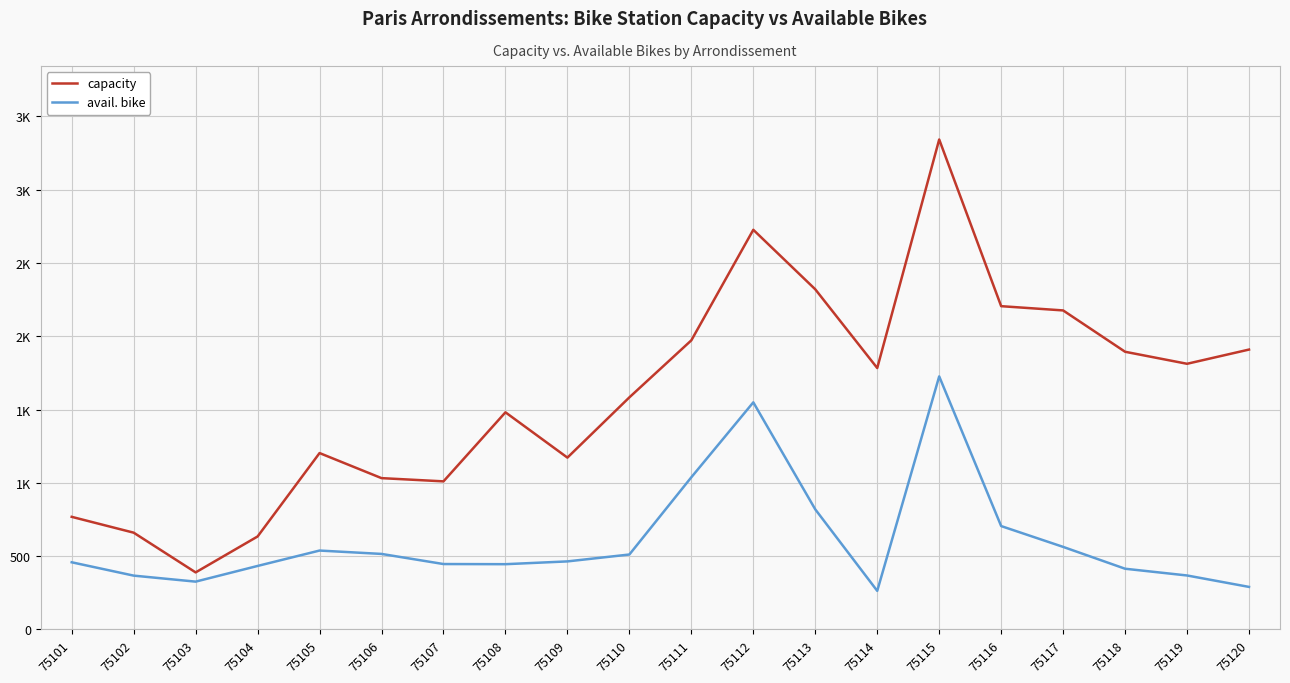

Is this an area chart (filled region under the line)?

No